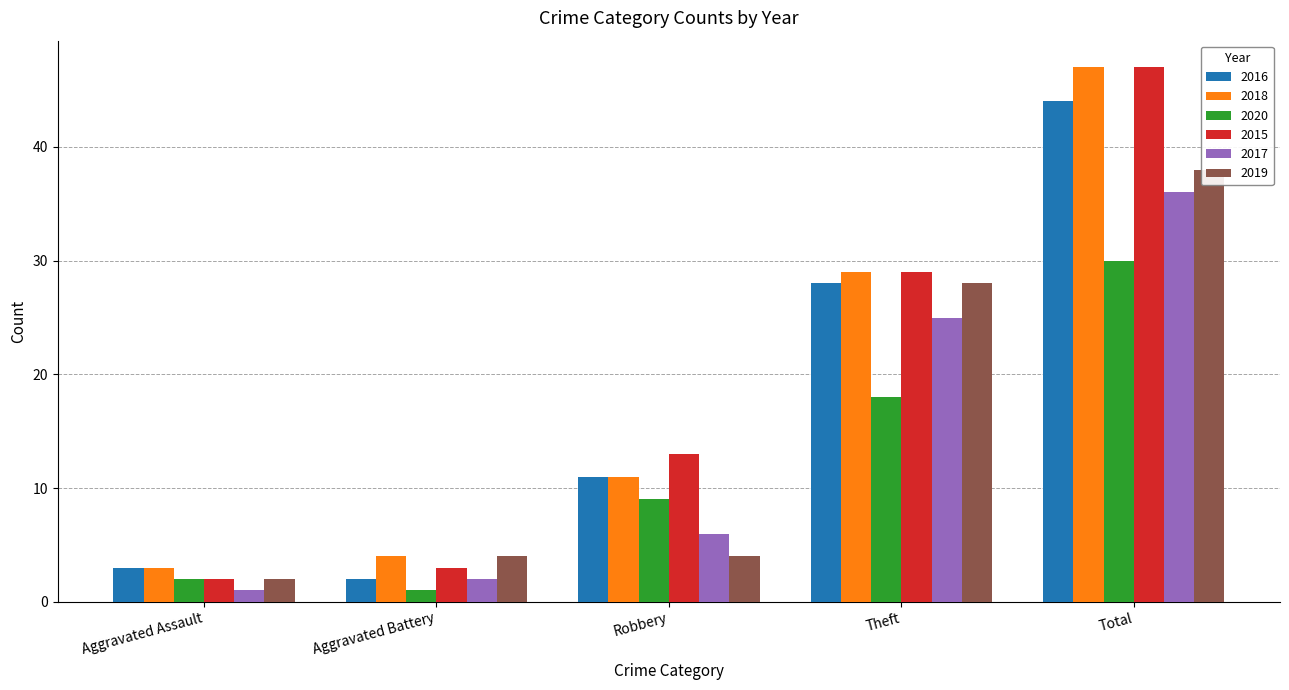

Reading left to right, what are all the values shown in this chart?

2016: Aggravated Assault=3	Aggravated Battery=2	Robbery=11	Theft=28	Total=44
2018: Aggravated Assault=3	Aggravated Battery=4	Robbery=11	Theft=29	Total=47
2020: Aggravated Assault=2	Aggravated Battery=1	Robbery=9	Theft=18	Total=30
2015: Aggravated Assault=2	Aggravated Battery=3	Robbery=13	Theft=29	Total=47
2017: Aggravated Assault=1	Aggravated Battery=2	Robbery=6	Theft=25	Total=36
2019: Aggravated Assault=2	Aggravated Battery=4	Robbery=4	Theft=28	Total=38